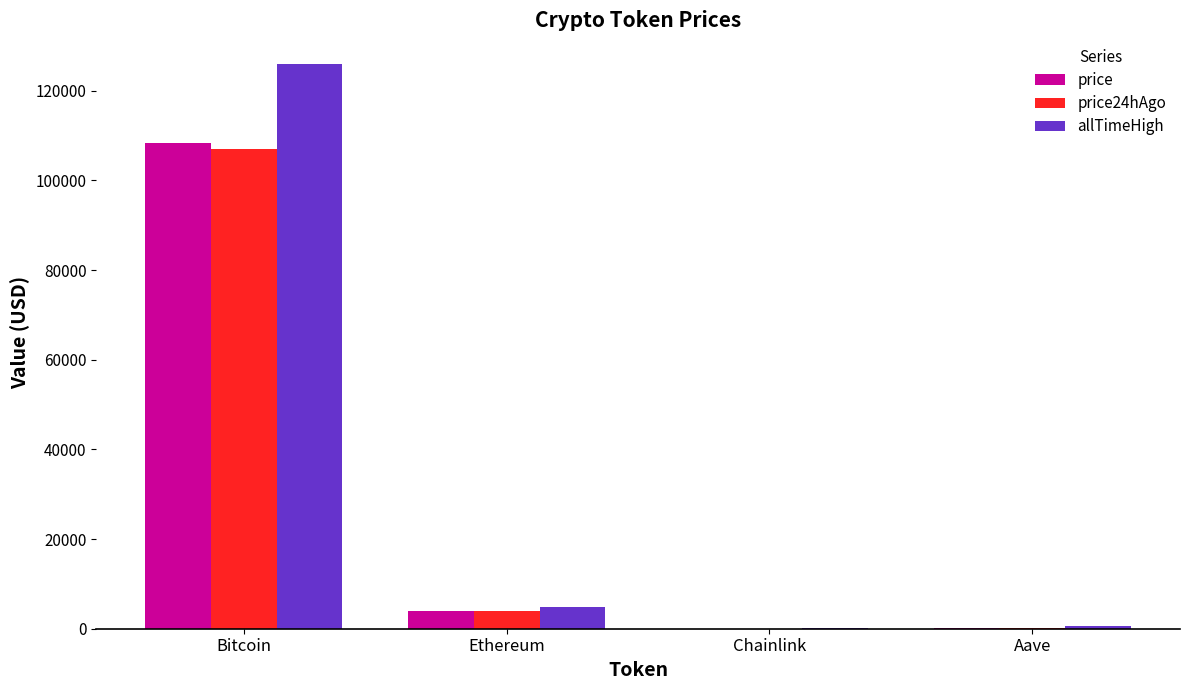

What is the sum of all price values?

112565.1